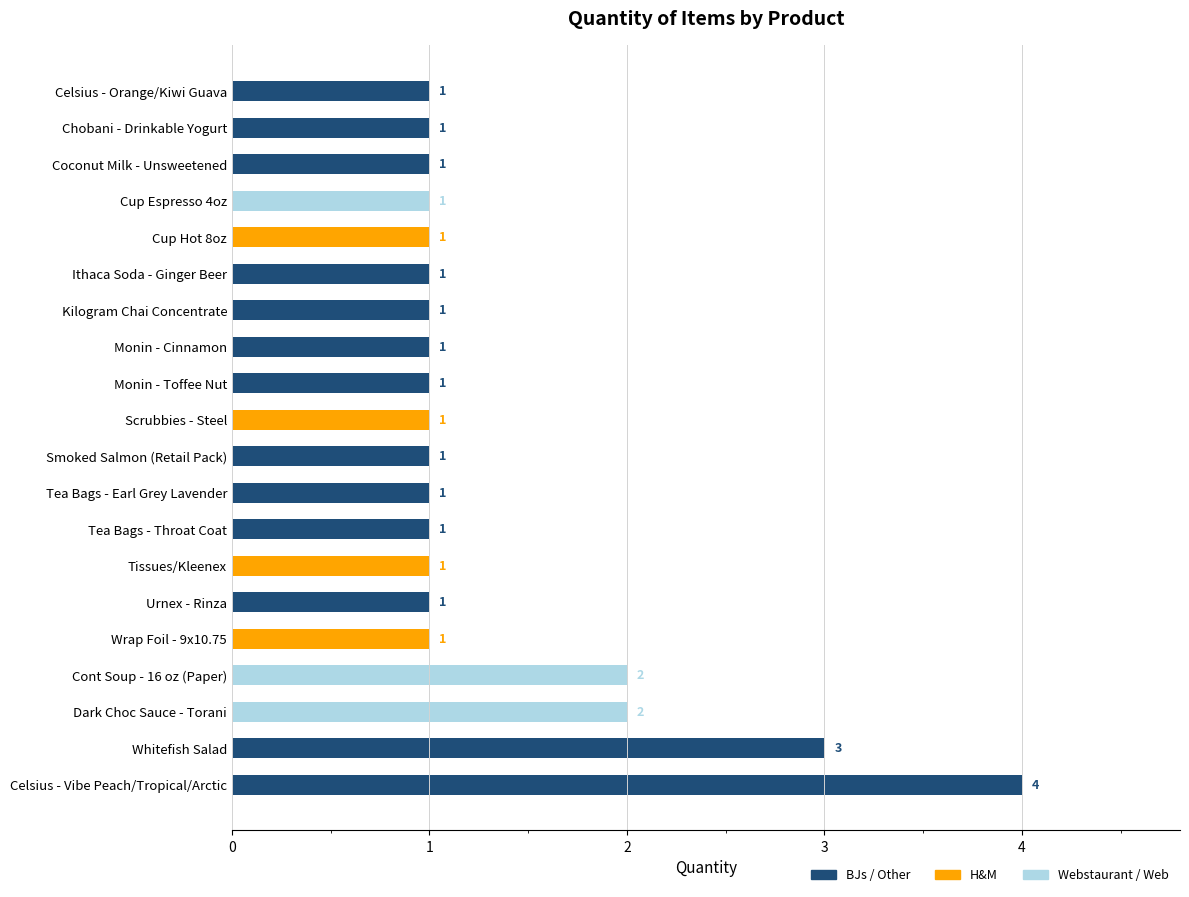

What is the ratio of the value at Chobani - Drinkable Yogurt to the value at Whitefish Salad?

0.3